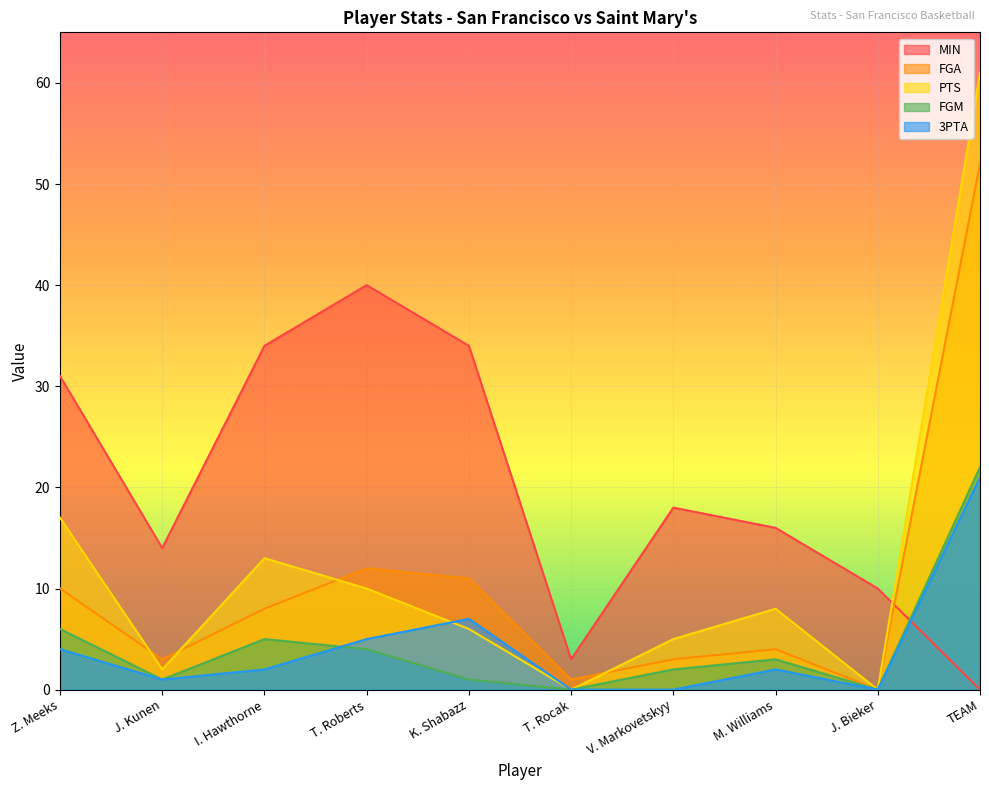

Reading left to right, transcribe all the data shown in this chart.

MIN: Z. Meeks=31	J. Kunen=14	I. Hawthorne=34	T. Roberts=40	K. Shabazz=34	T. Rocak=3	V. Markovetskyy=18	M. Williams=16	J. Bieker=10	TEAM=0
FGA: Z. Meeks=10	J. Kunen=3	I. Hawthorne=8	T. Roberts=12	K. Shabazz=11	T. Rocak=1	V. Markovetskyy=3	M. Williams=4	J. Bieker=0	TEAM=52
PTS: Z. Meeks=17	J. Kunen=2	I. Hawthorne=13	T. Roberts=10	K. Shabazz=6	T. Rocak=0	V. Markovetskyy=5	M. Williams=8	J. Bieker=0	TEAM=61
FGM: Z. Meeks=6	J. Kunen=1	I. Hawthorne=5	T. Roberts=4	K. Shabazz=1	T. Rocak=0	V. Markovetskyy=2	M. Williams=3	J. Bieker=0	TEAM=22
3PTA: Z. Meeks=4	J. Kunen=1	I. Hawthorne=2	T. Roberts=5	K. Shabazz=7	T. Rocak=0	V. Markovetskyy=0	M. Williams=2	J. Bieker=0	TEAM=21